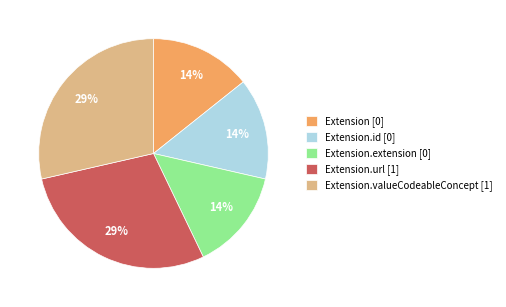

To the nearest percent, what is the average slice percentage?

20%